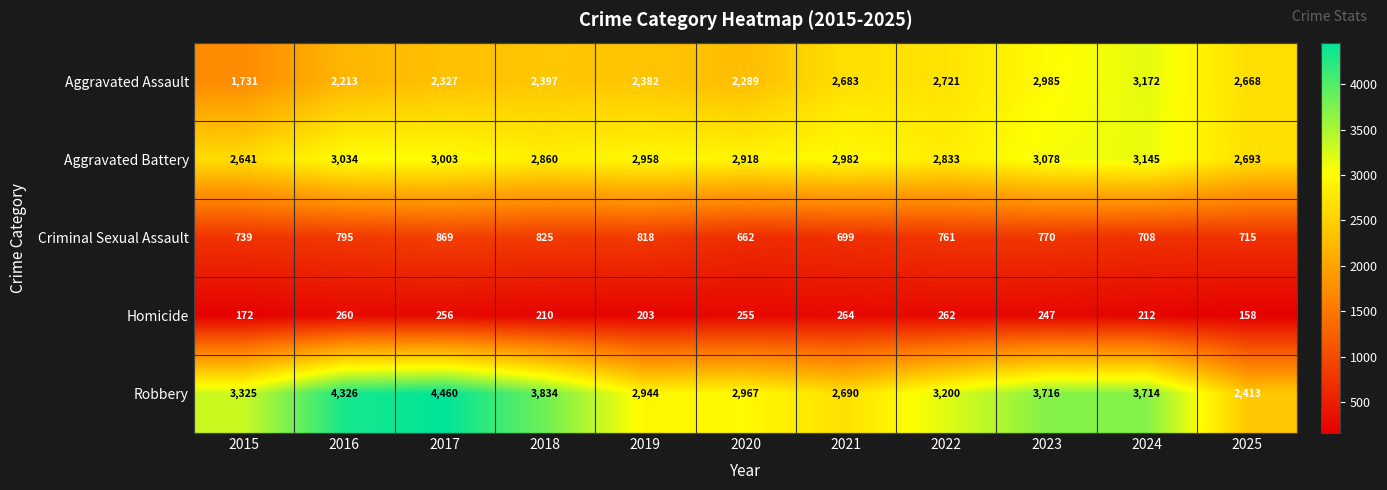

Between 2015 and 2025, which series saw the biggest shift?

Aggravated Assault